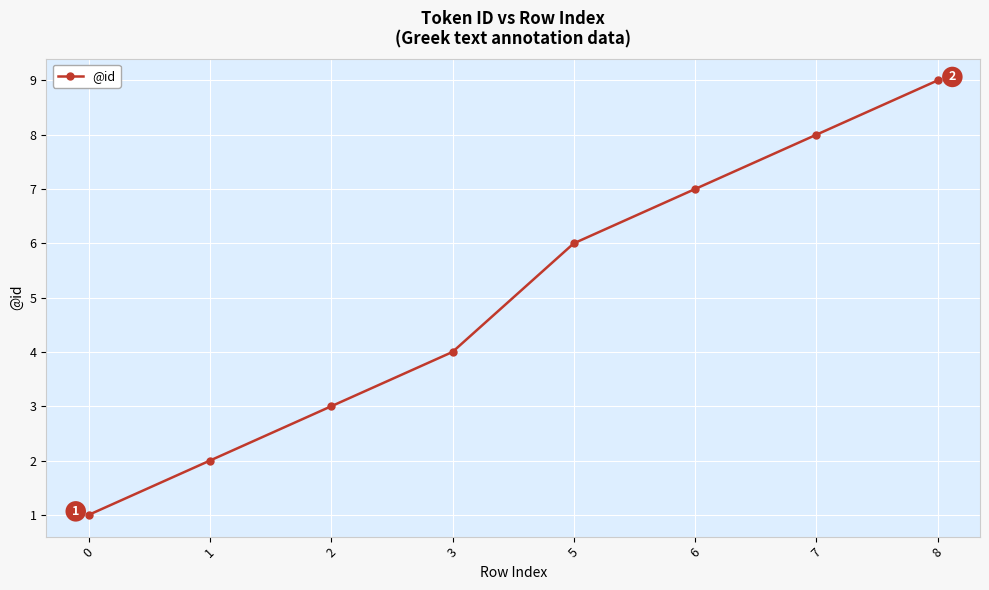

What is the value of the 3rd point from the left?

3